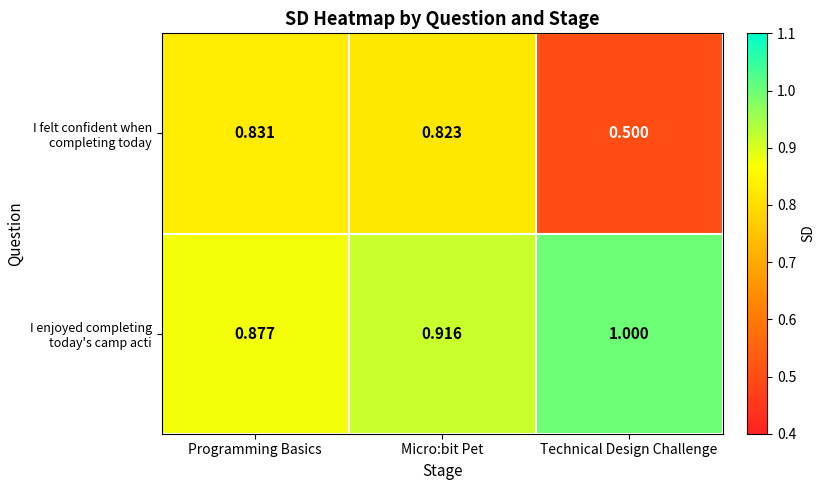

Which series has the largest range (max minus min)?

I felt confident when completing today